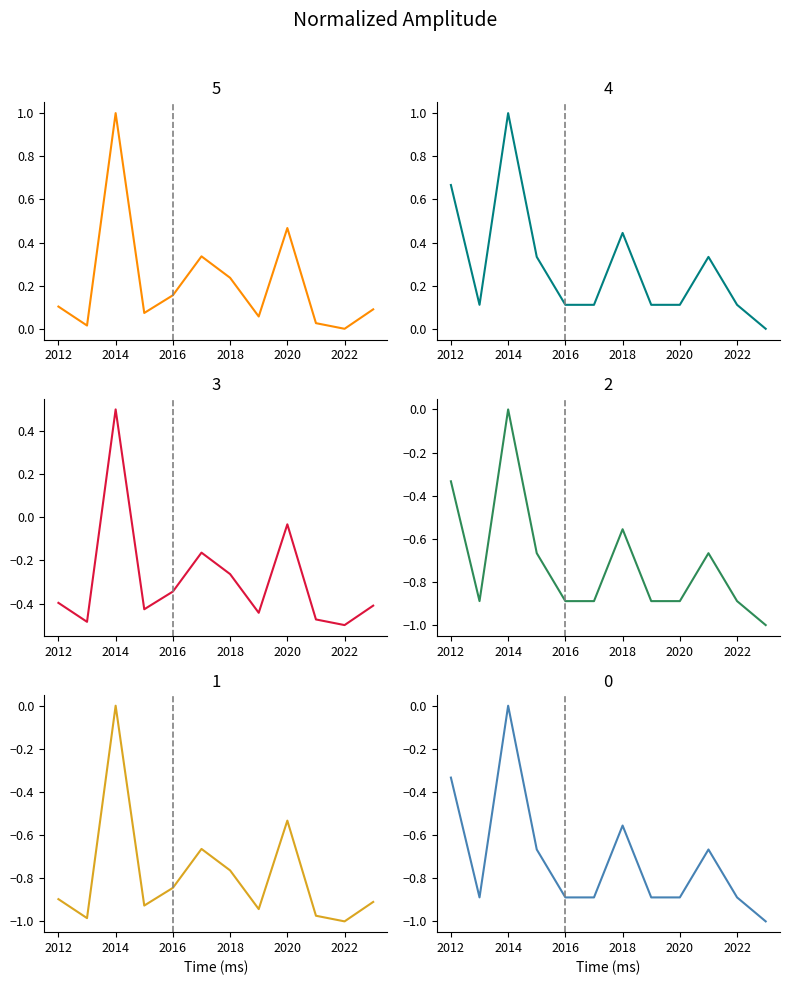

At which label is Count by Year closest to 0?

2023